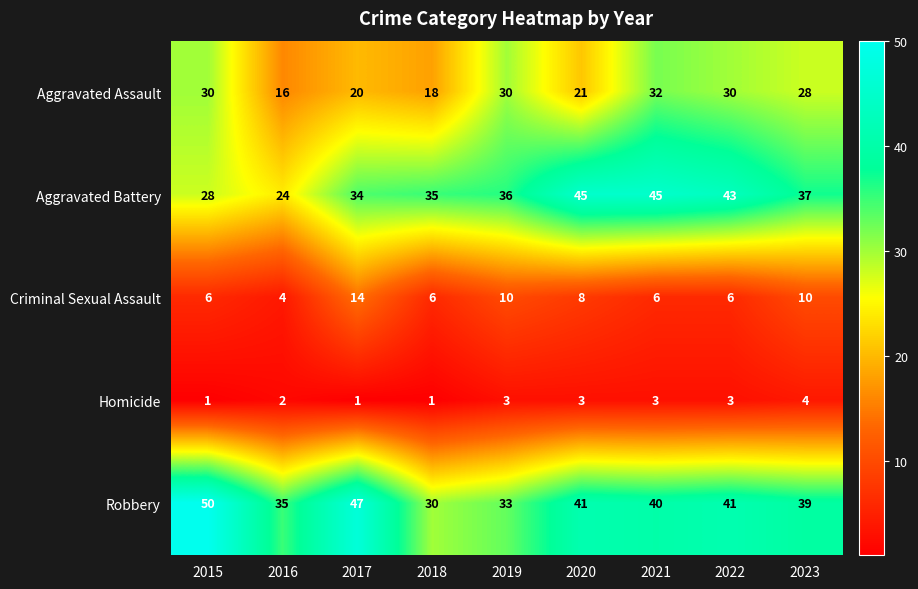

What is the difference between the maximum and minimum values in the Aggravated Battery series?

21